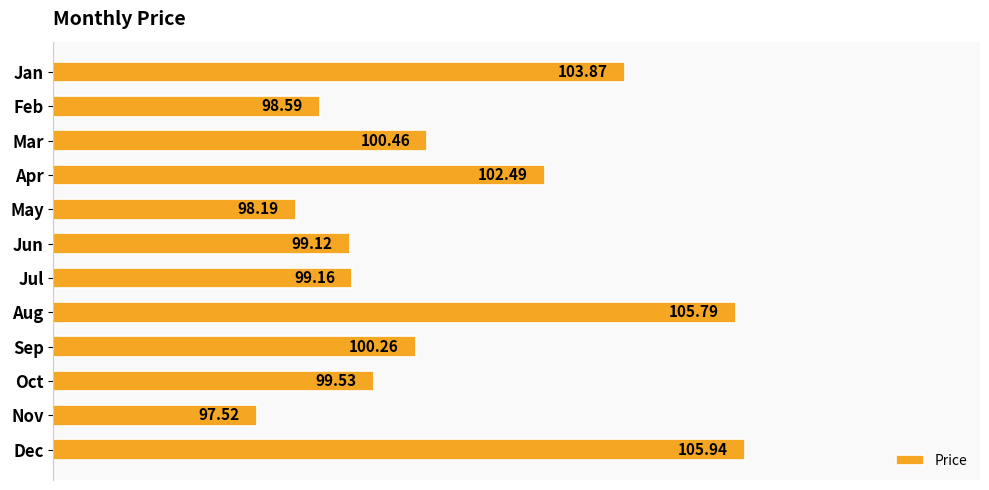

Rank the categories by value from lowest to highest.

Nov, May, Feb, Jun, Jul, Oct, Sep, Mar, Apr, Jan, Aug, Dec